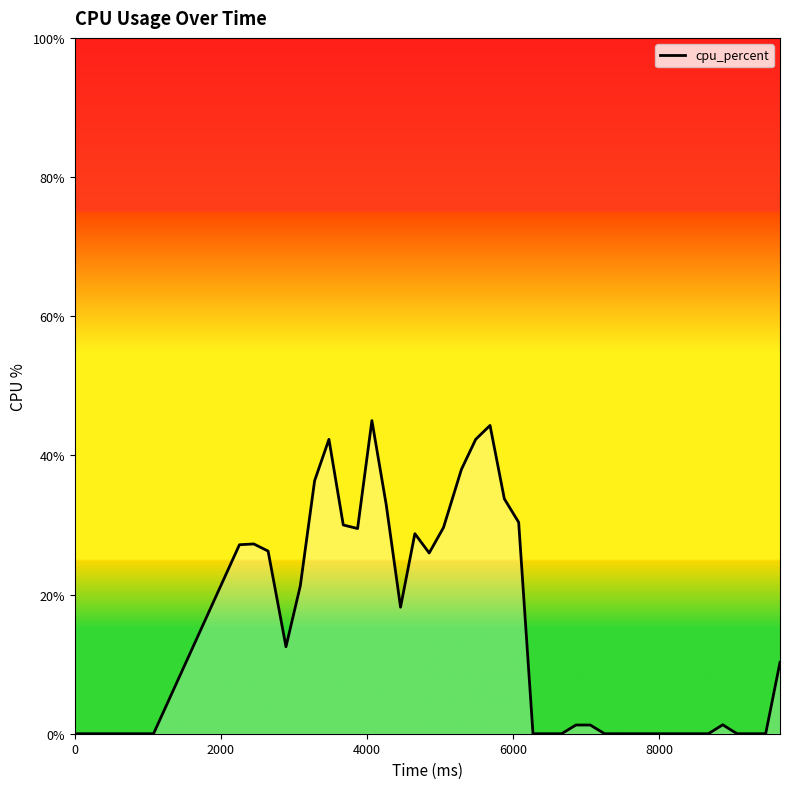

What is the difference between the maximum and second lowest values?

45.0